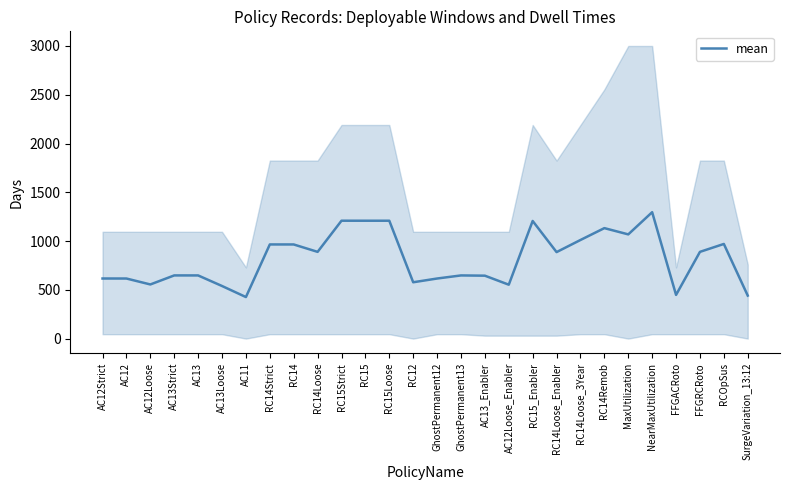

What is the label of the 23rd point from the left?

MaxUtilization